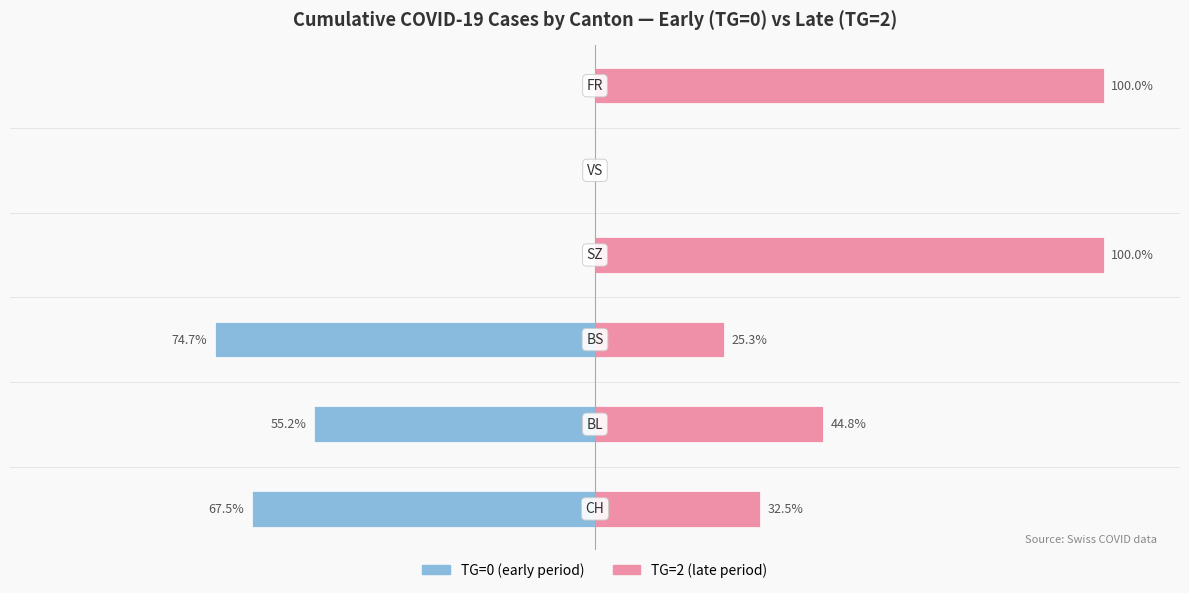

List the series in order of their peak value, highest first.

TG=2 (late period), TG=0 (early period)